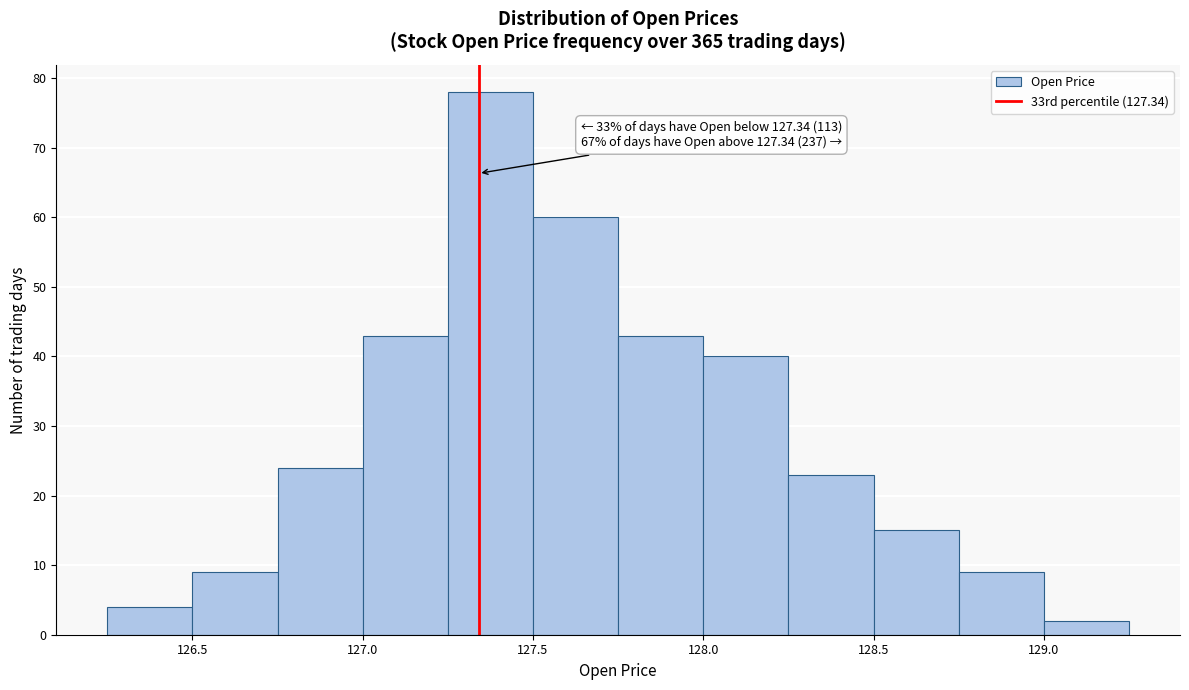

Over which range of the x-axis is the bar tallest?

127.25 to 127.50